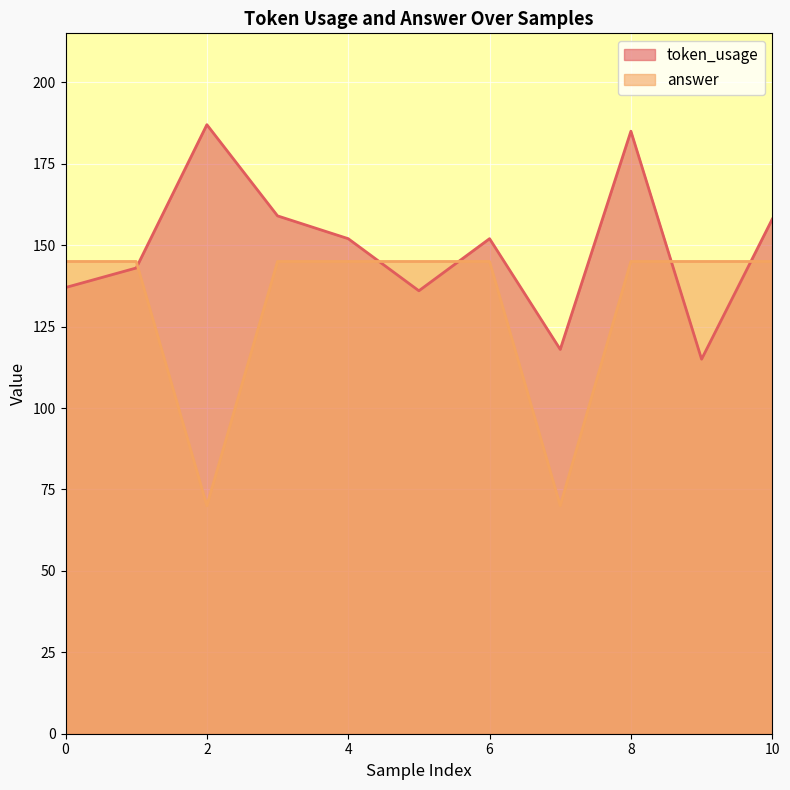

Reading right to left, list all the values displayed in this chart.

token_usage: 10=158	9=115	8=185	7=118	6=152	5=136	4=152	3=159	2=187	1=143	0=137
answer: 10=145	9=145	8=145	7=70	6=145	5=145	4=145	3=145	2=70	1=145	0=145